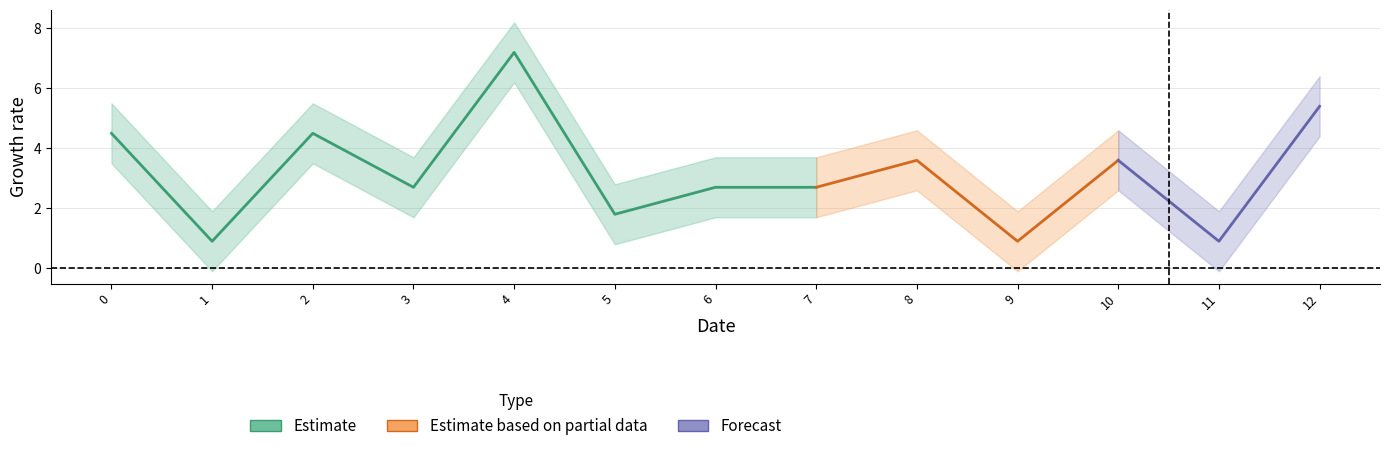

What is the sum of the Estimate values at 0 and 5?

6.3